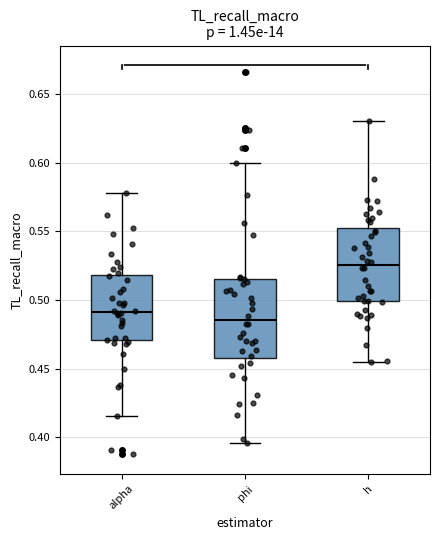

Which box has the highest median line?

h